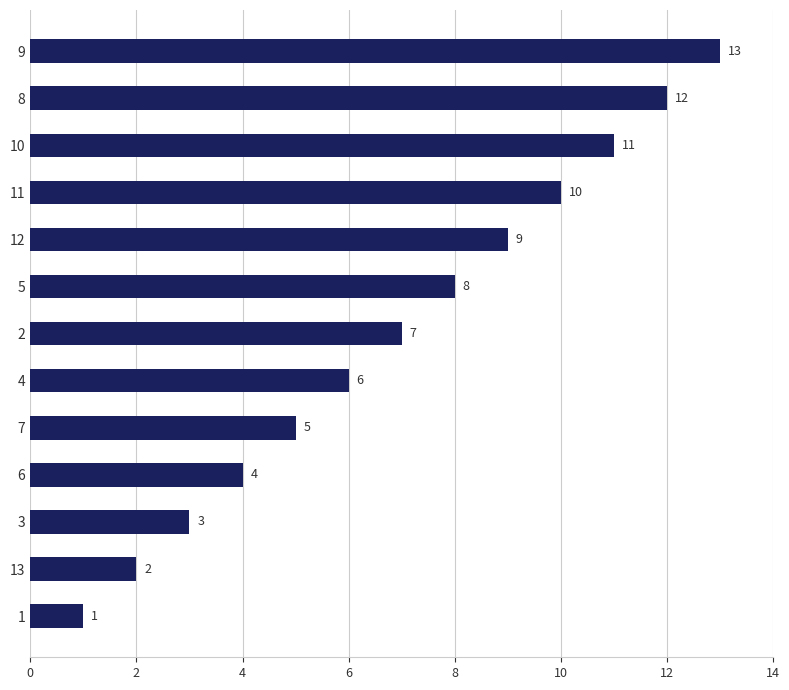

The value at 6 is 4. True or false?

True